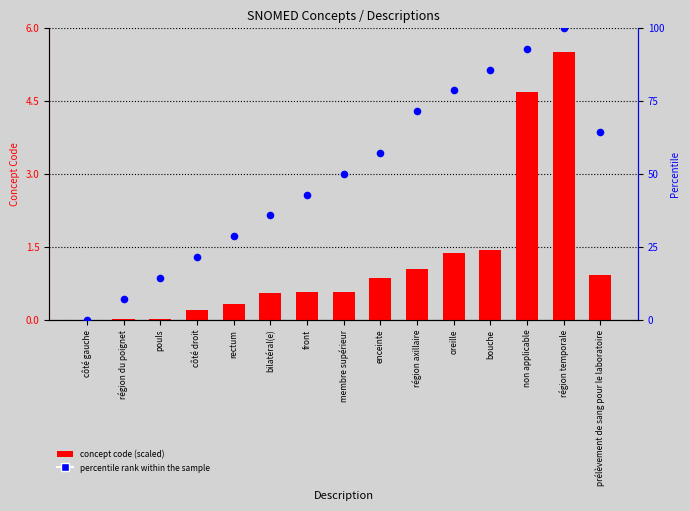

Which series has the largest total across all categories?

percentile rank within the sample